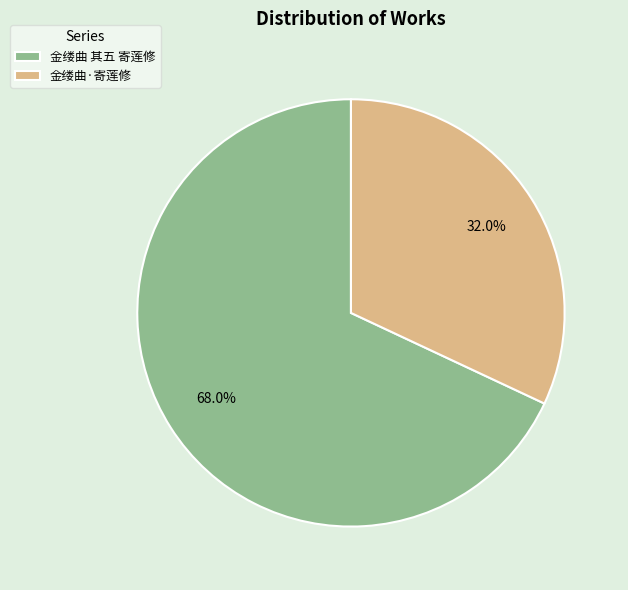

Rank the categories by value from highest to lowest.

金缕曲 其五 寄莲修, 金缕曲·寄莲修